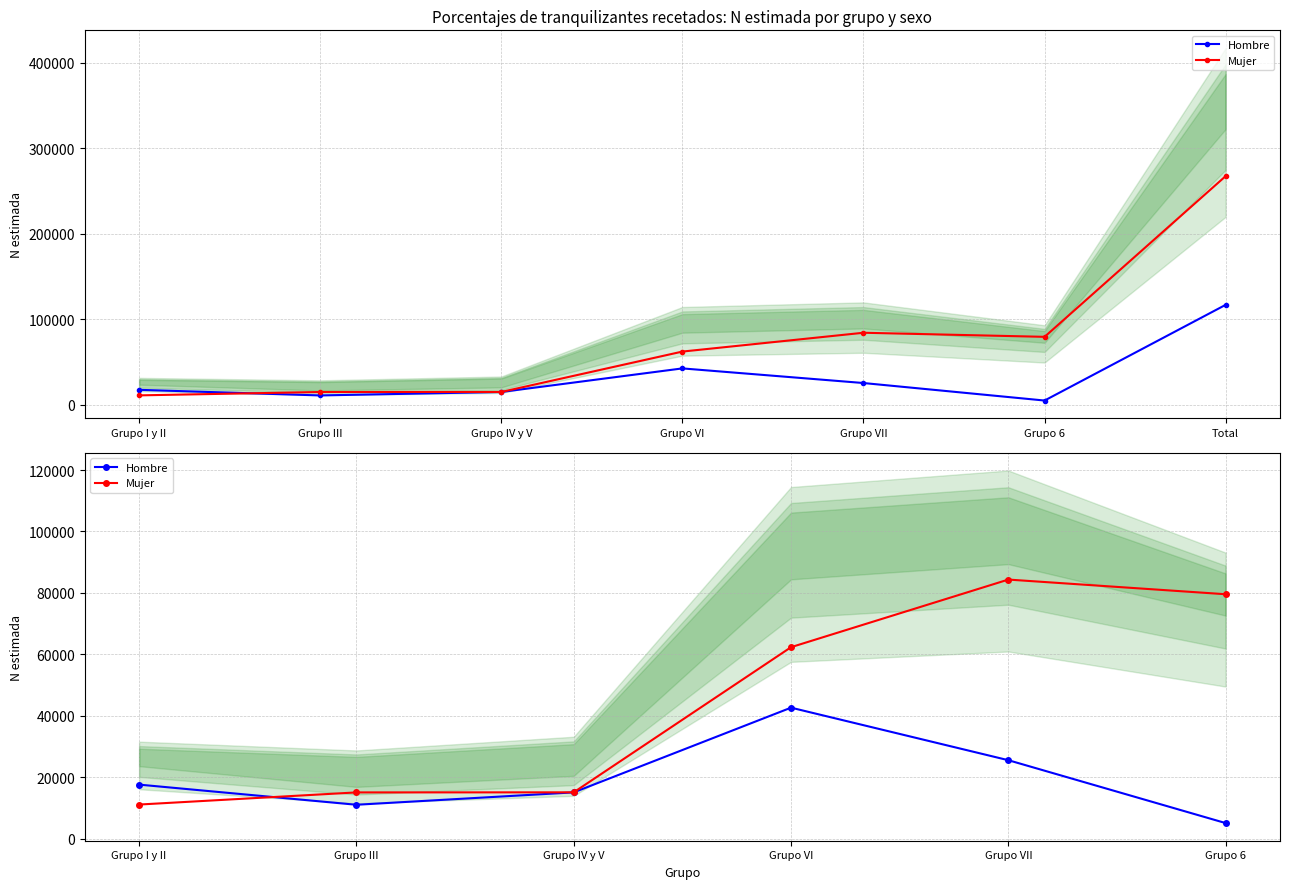

What is the difference between the Mujer values at Grupo III and Grupo IV y V?

24